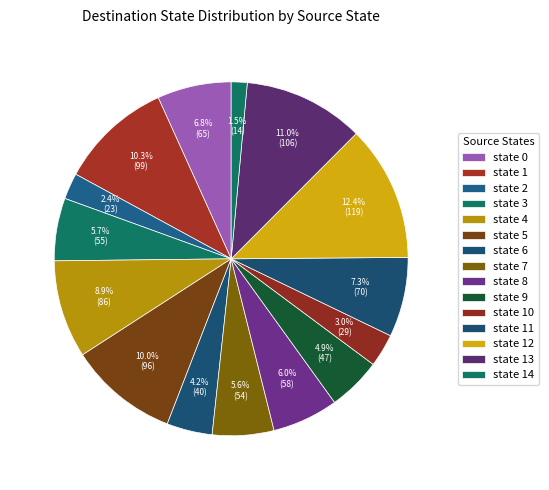

How many segments does this pie chart have?

15